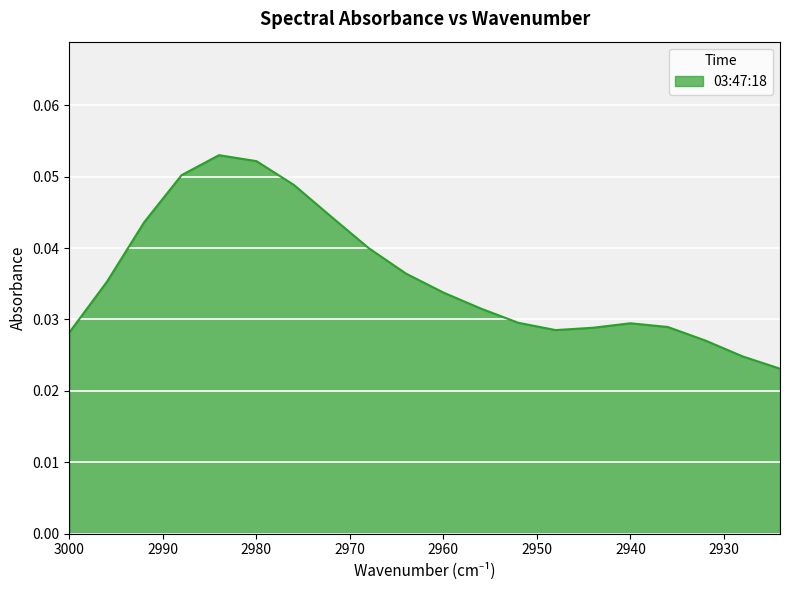

List the labels in order of value, smallest first.

2924, 2928, 2932, 3000, 2948, 2944, 2936, 2940, 2952, 2956, 2960, 2996, 2964, 2968, 2992, 2972, 2976, 2988, 2980, 2984